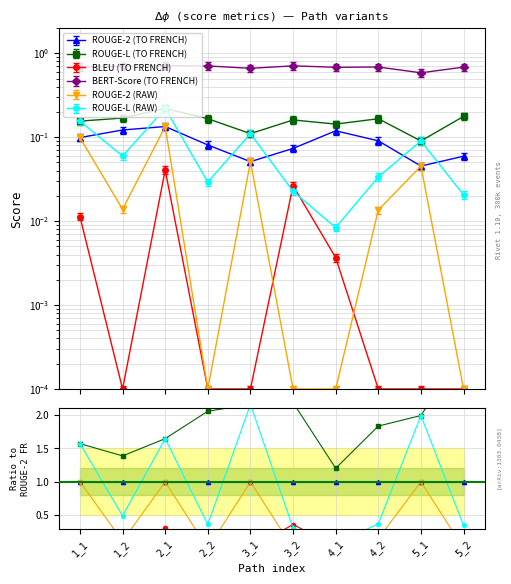

True or false: ROUGE-2 (TO FRENCH) and BLEU (TO FRENCH) cross at least once.

False